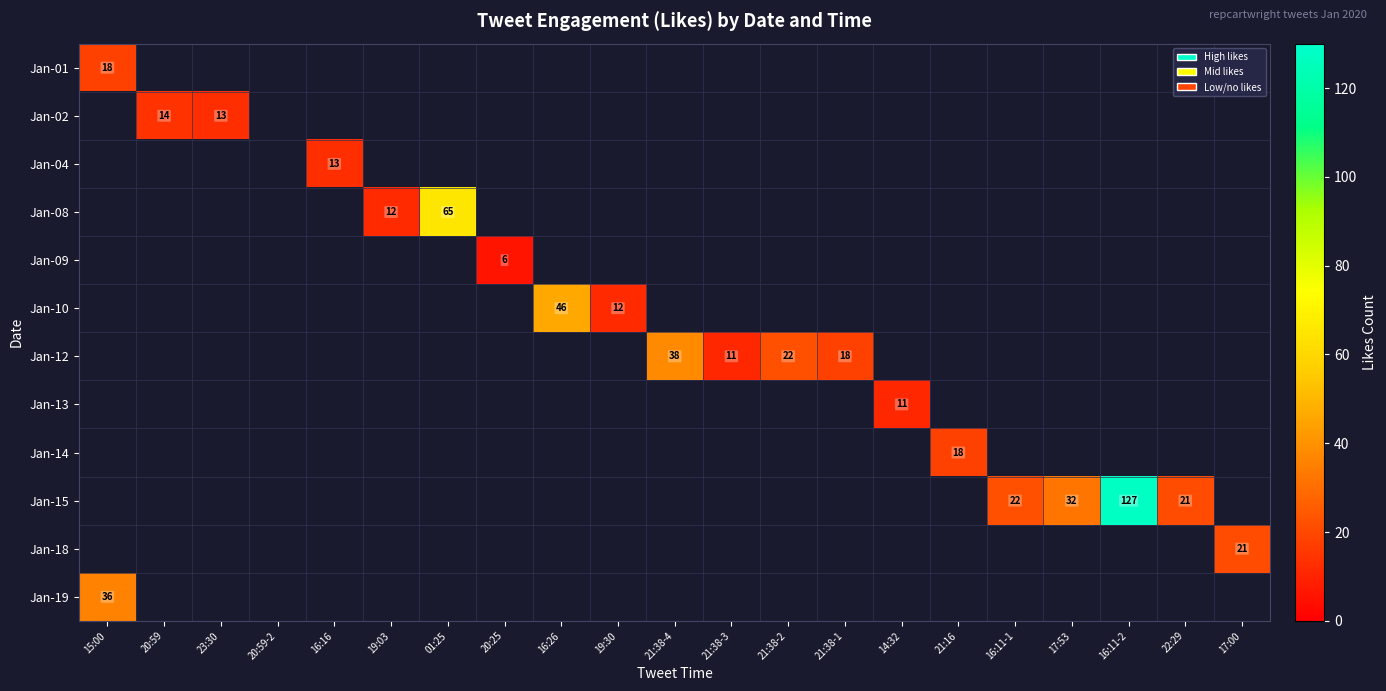

The value of Jan-10 at 19:30 is 21. True or false?

False